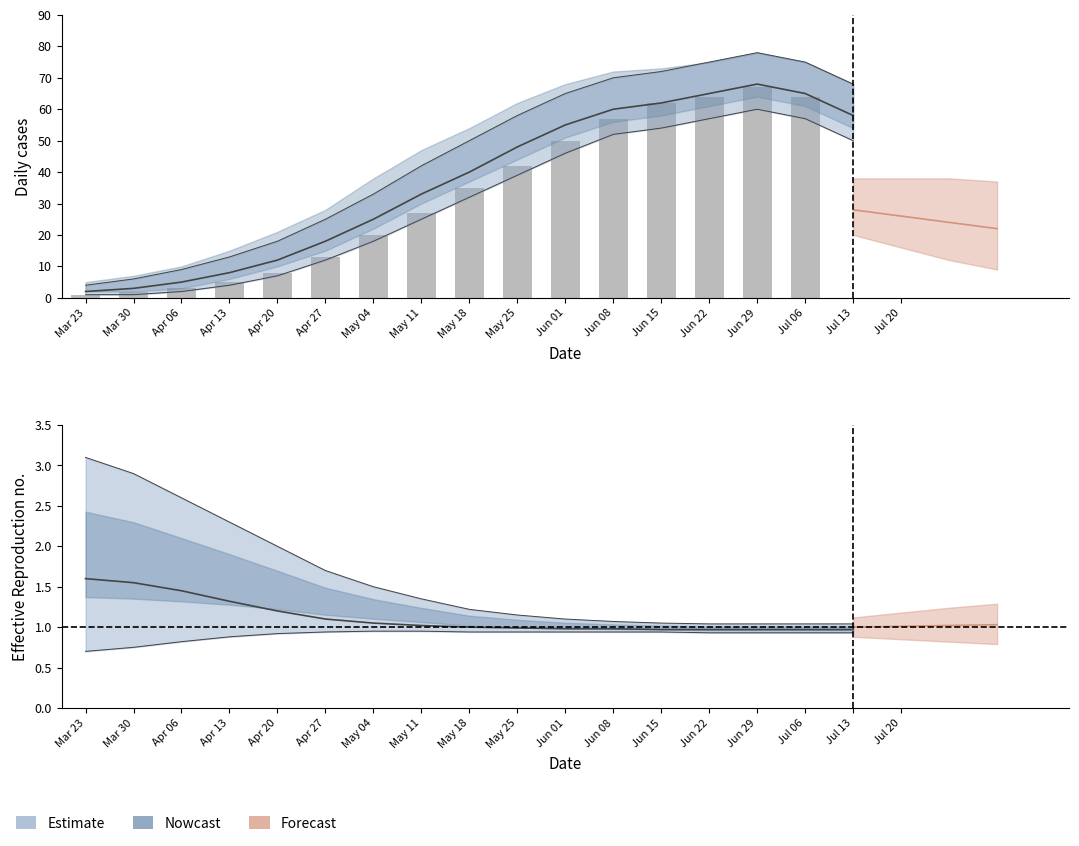

What is the greatest value displayed?

67